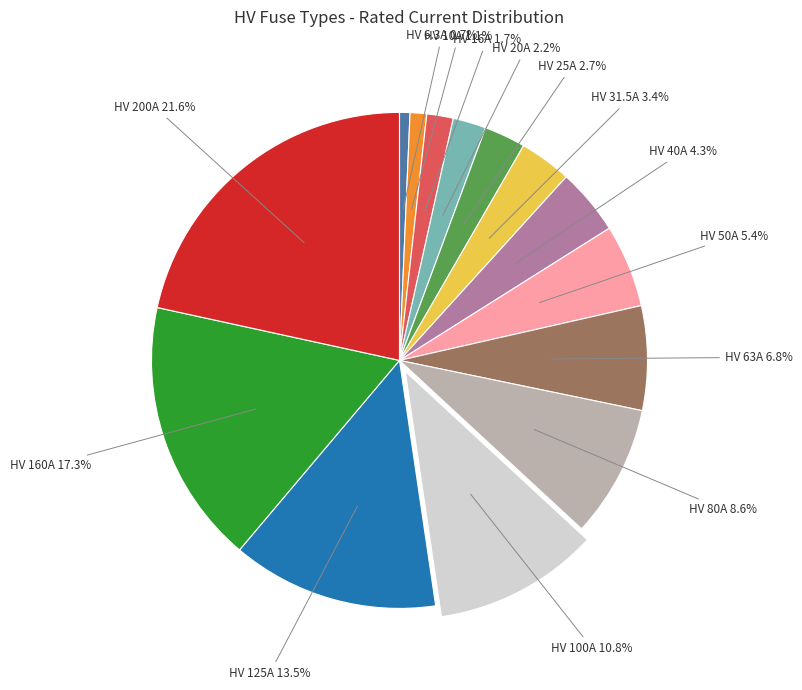

Is there a majority slice in this chart?

No